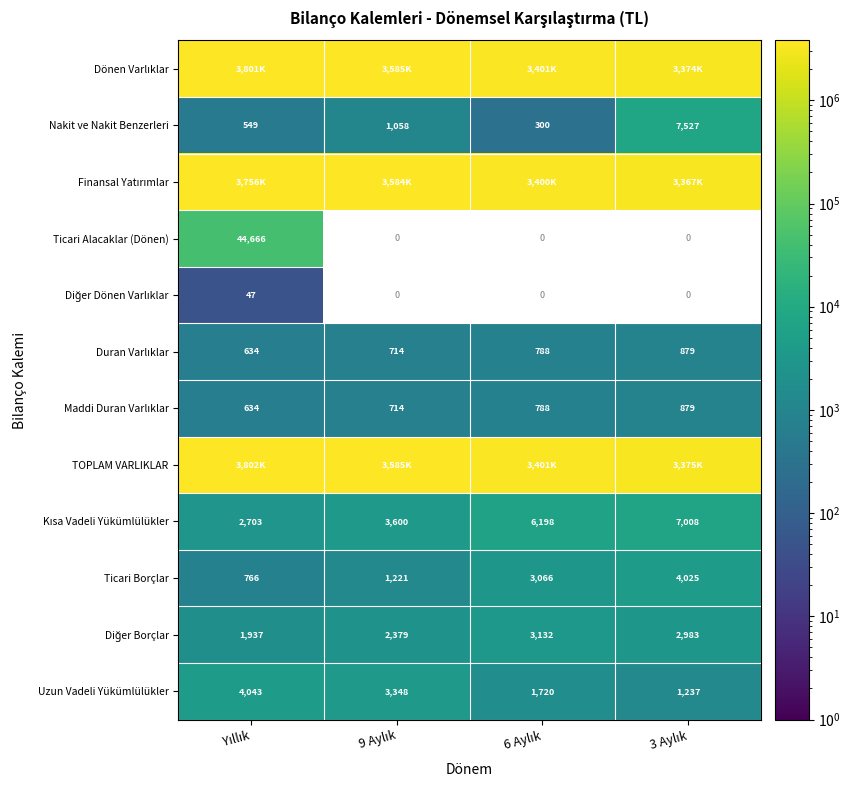

At which category does the chart reach its minimum across all series?

Yıllık